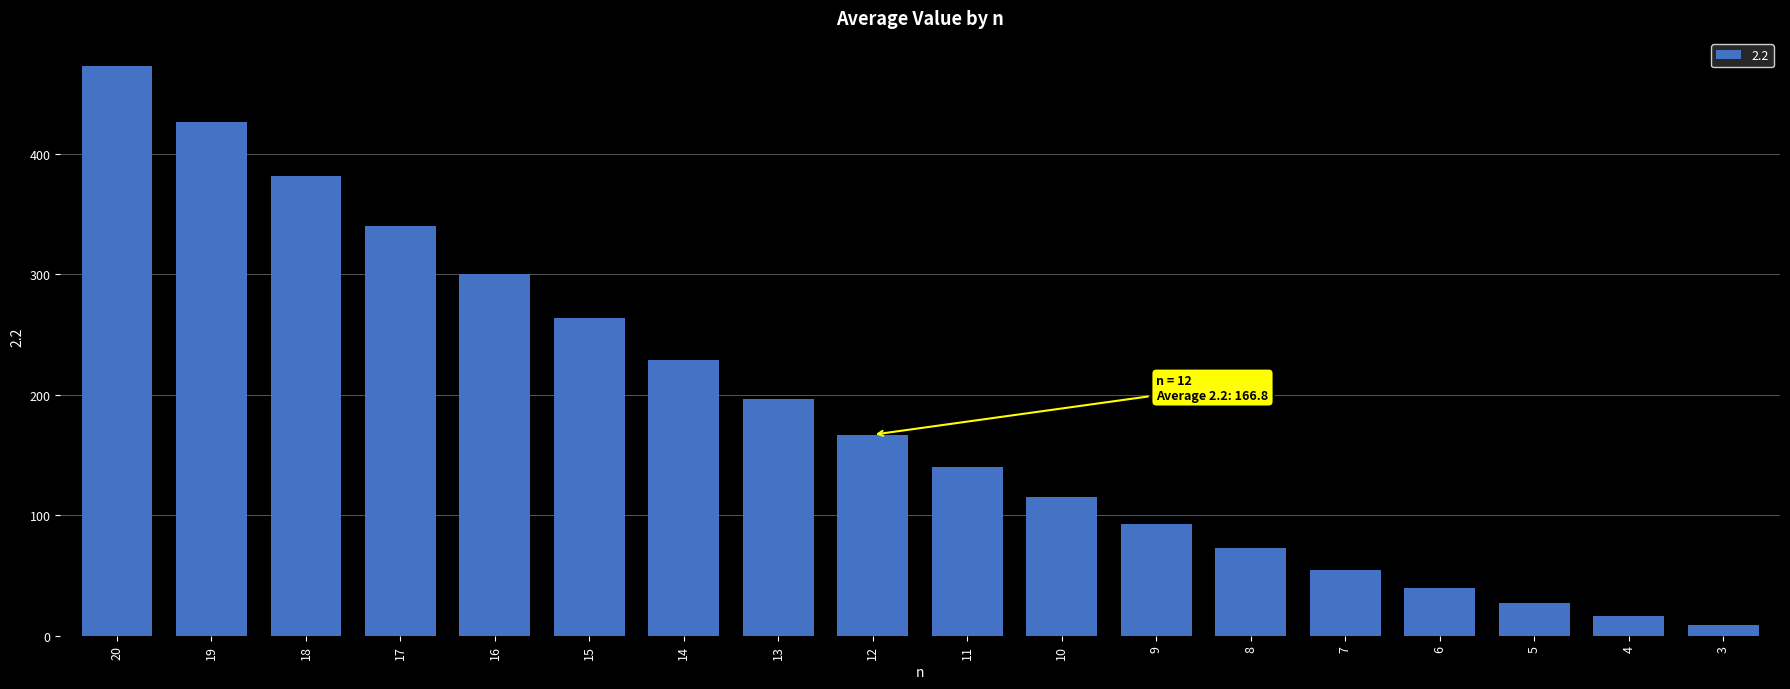

What is the average value?

185.7